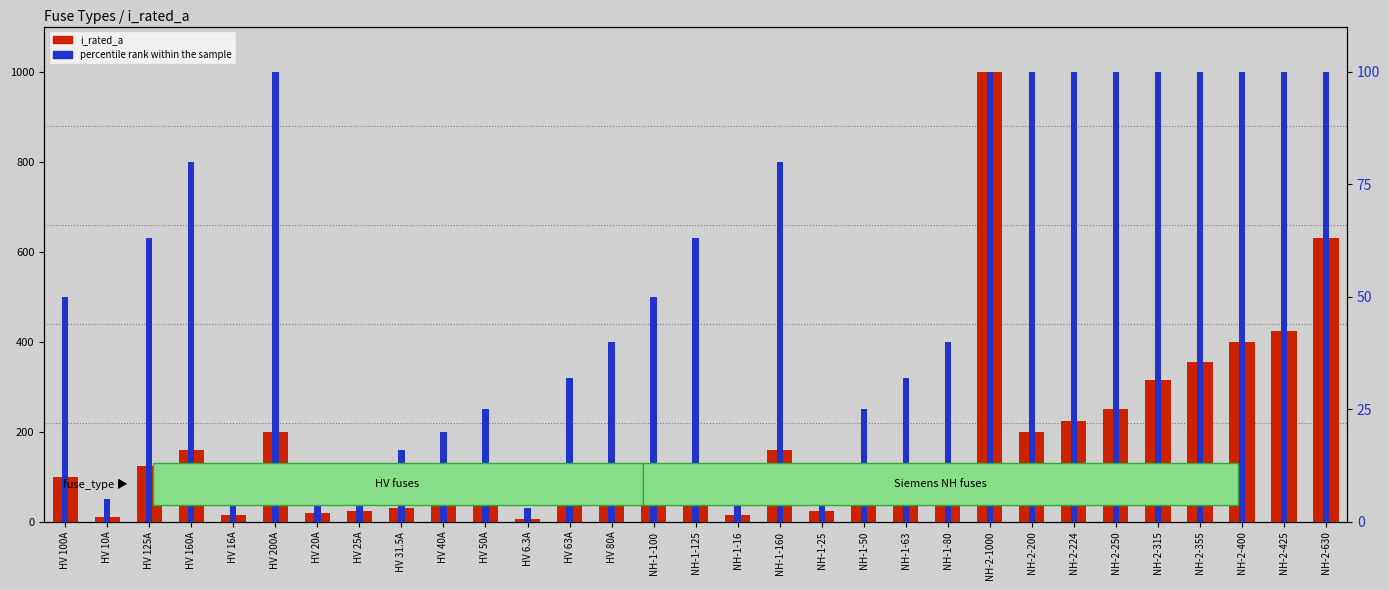

Rank the series by their average value, from lowest to highest.

percentile rank within the sample, i_rated_a